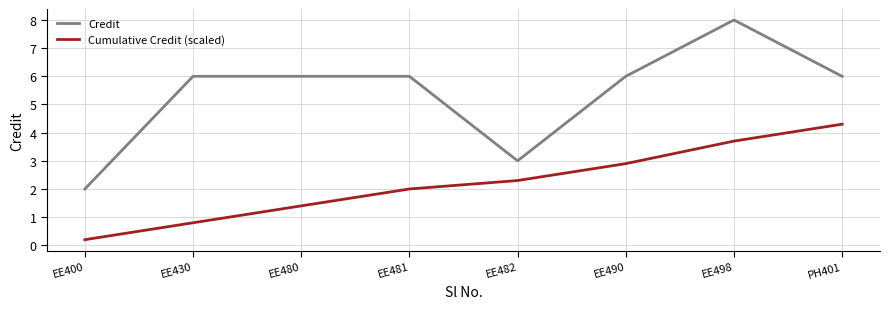

Reading left to right, what are all the values shown in this chart?

Credit: 2.0	6.0	6.0	6.0	3.0	6.0	8.0	6.0
Cumulative Credit (scaled): 0.2	0.8	1.4	2.0	2.3	2.9	3.7	4.3